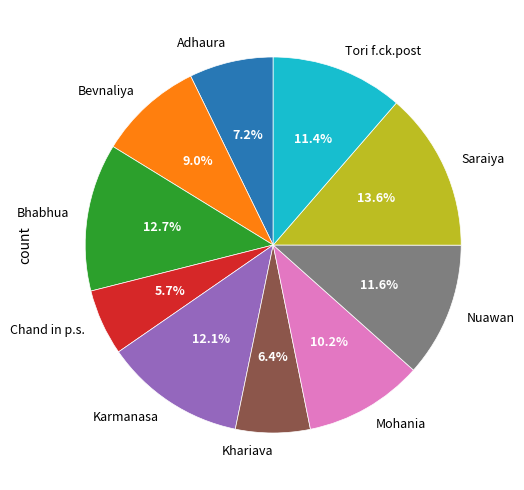

Does any single category account for the majority?

No